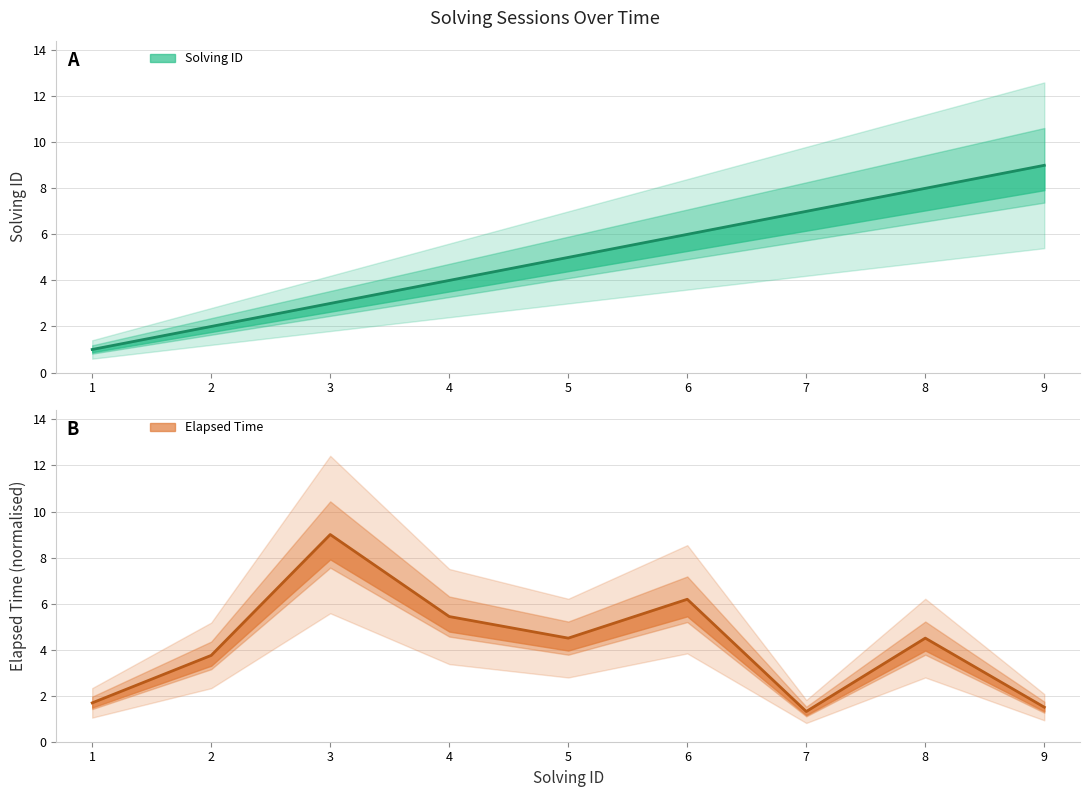

At which label does solving_id line first exceed 5?

6